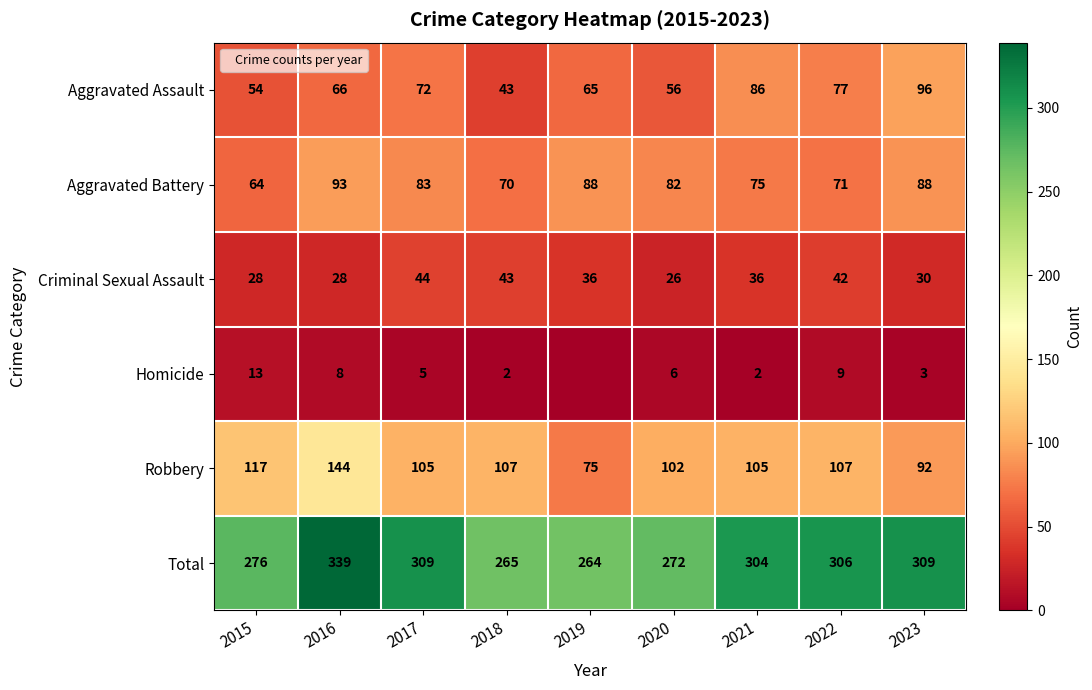

Which series changed the most between 2017 and 2020?

Total